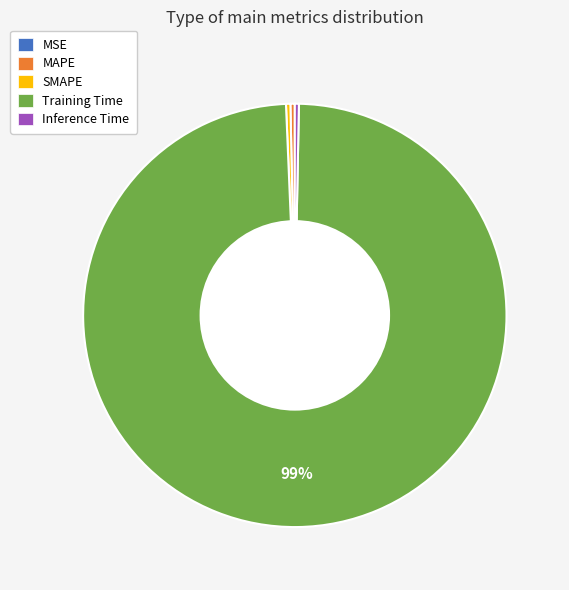

What is the largest slice in the pie chart?

Training Time